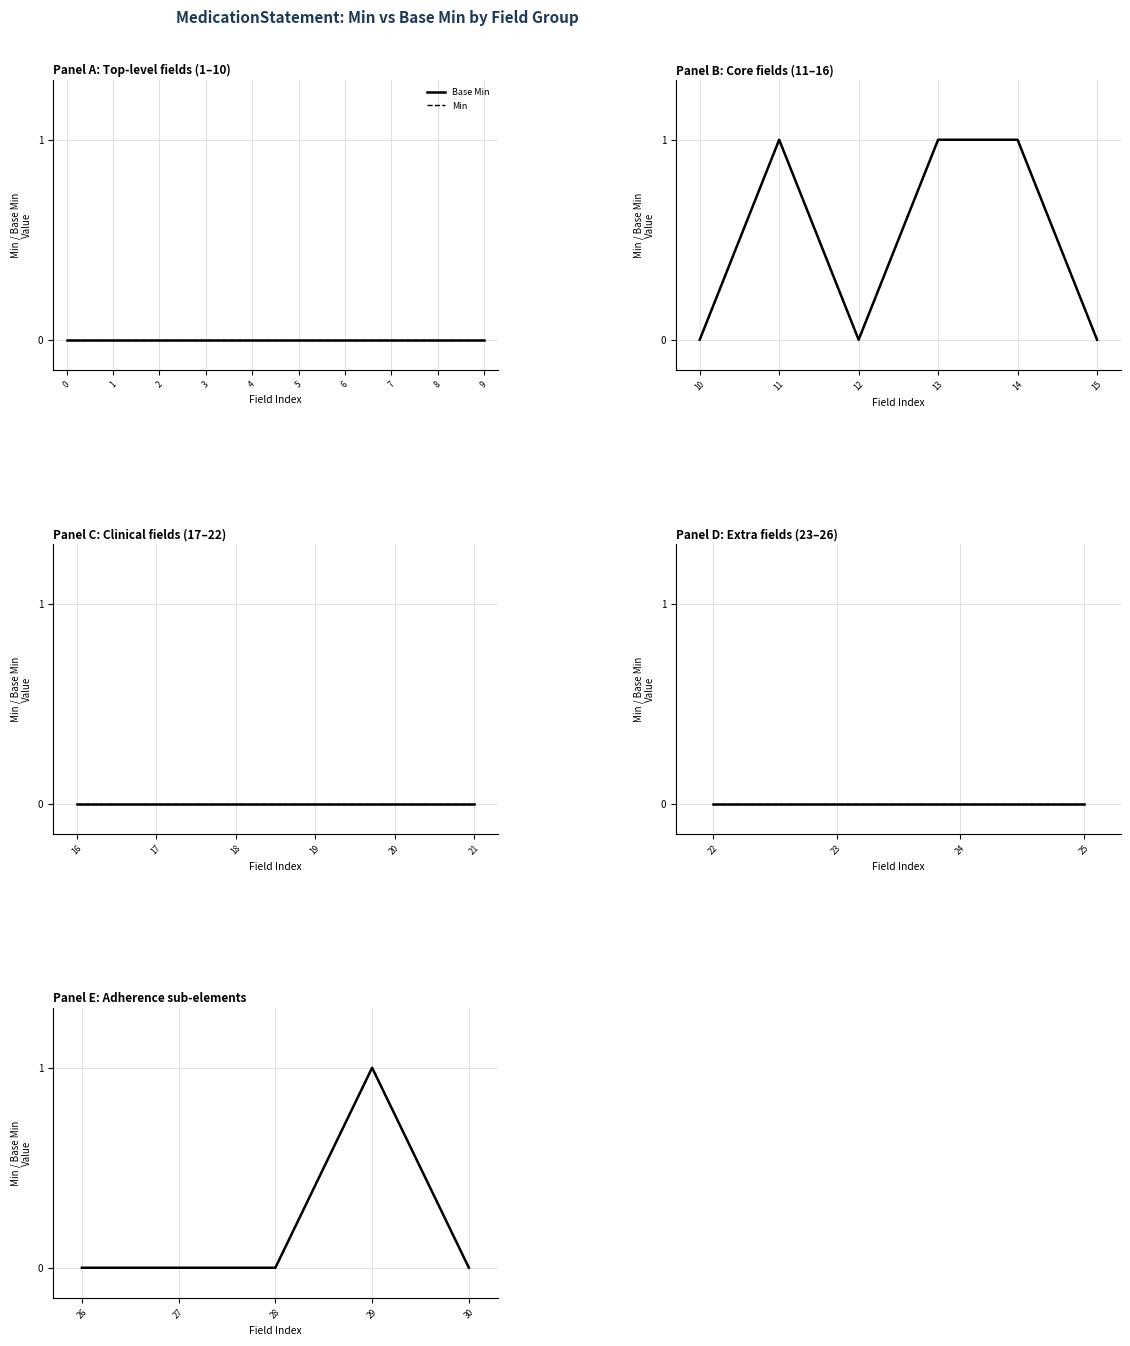

Which series has the largest total across all categories?

Base Min